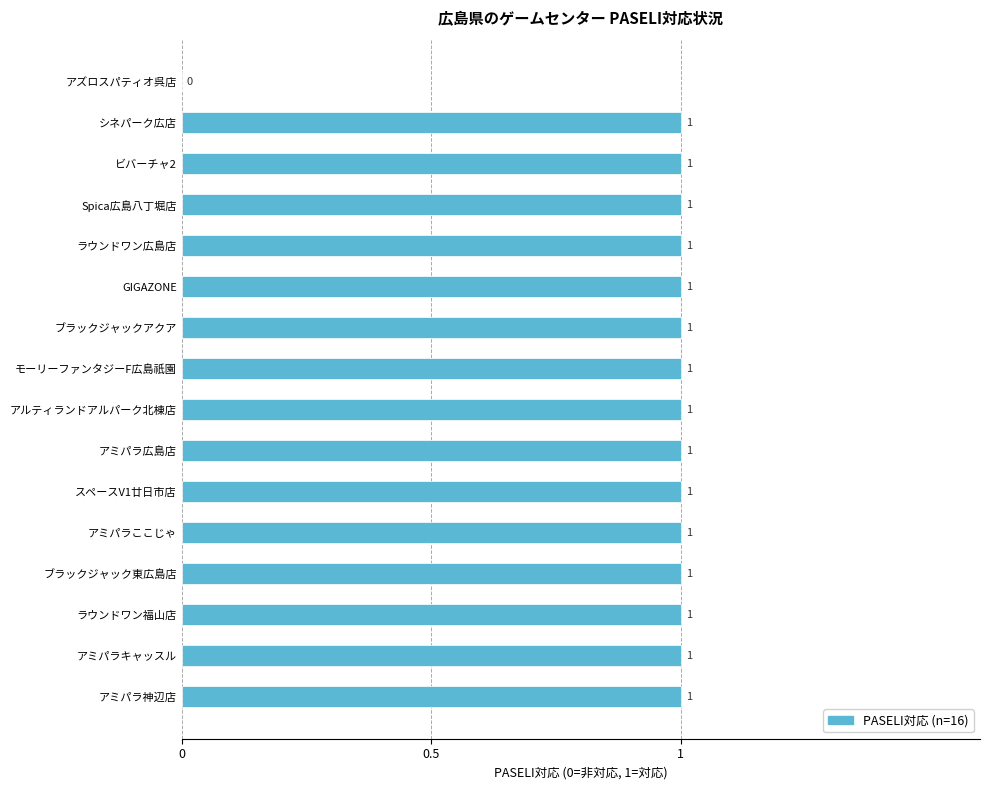

Are the bars horizontal?

Yes